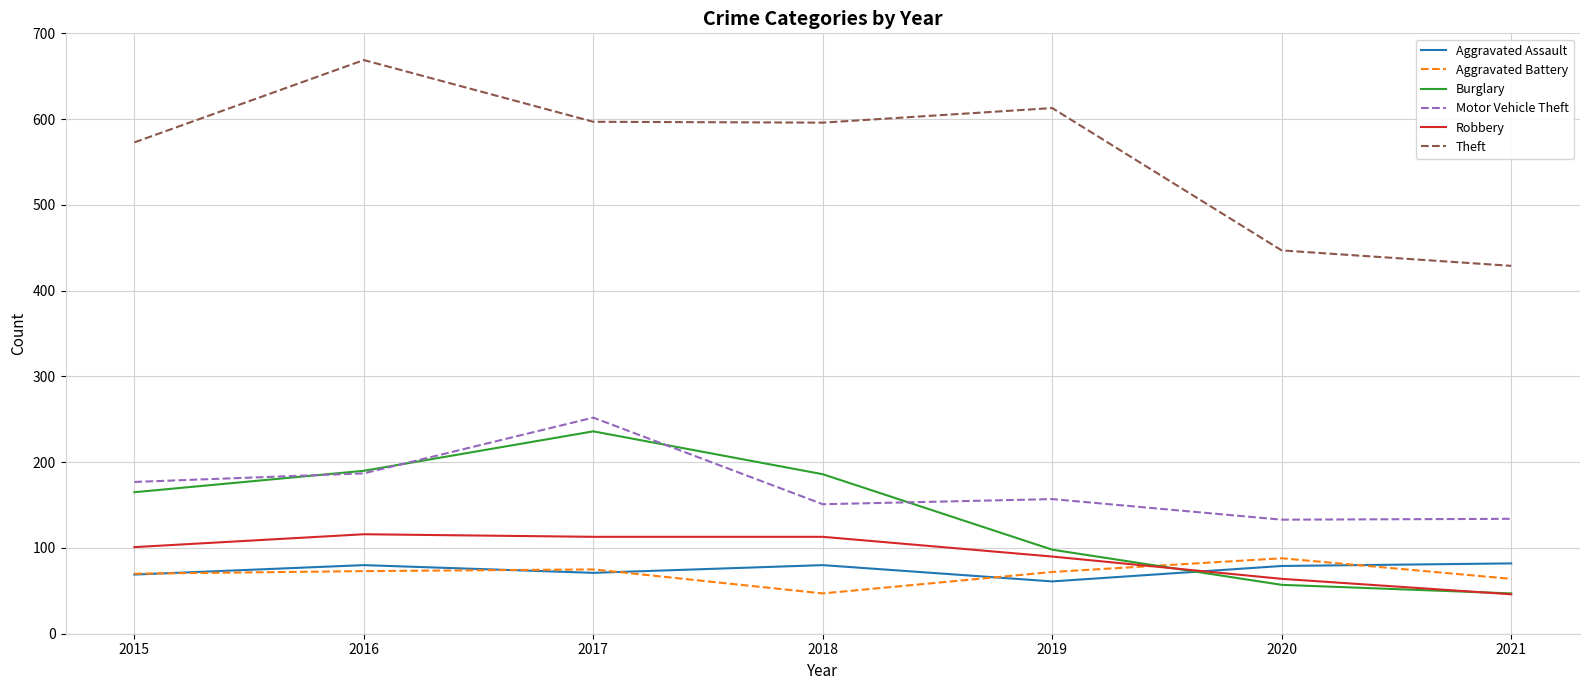

Between 2019 and 2020, which series saw the biggest shift?

Theft